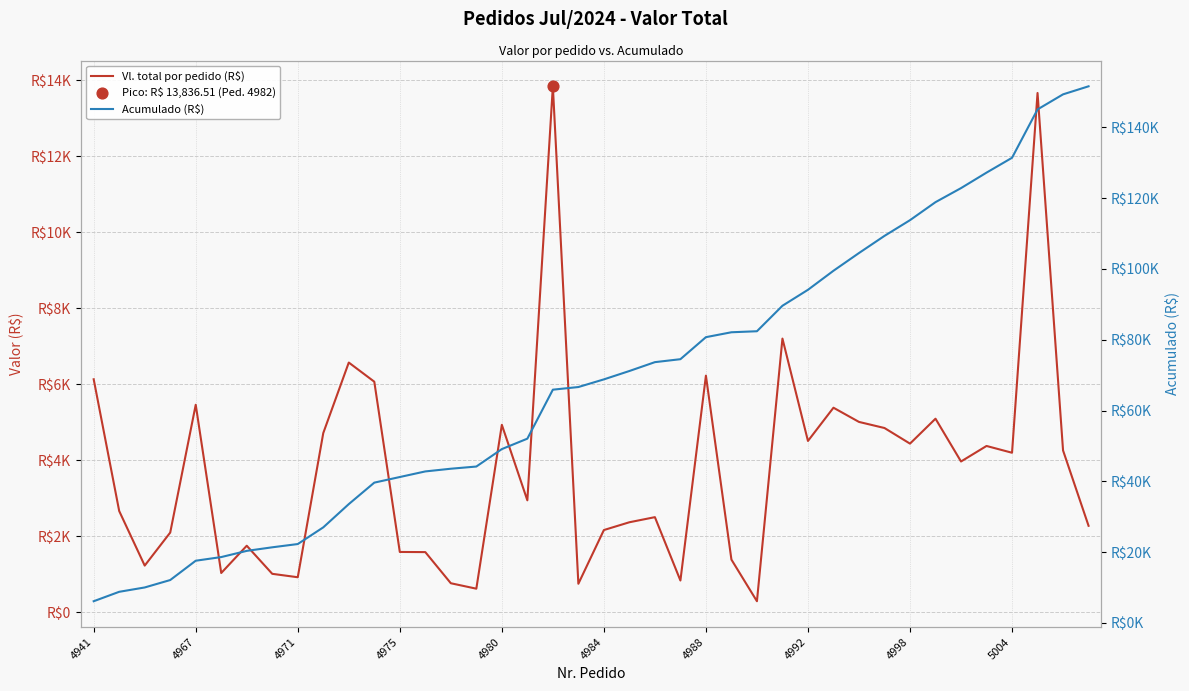

Which series has the largest total across all categories?

Acumulado (R$)